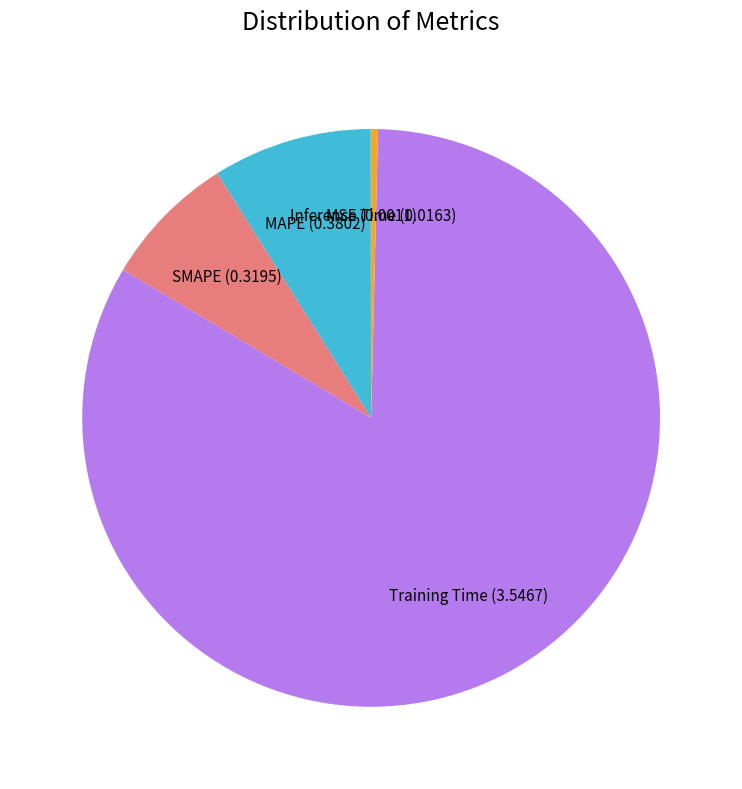

Does Training Time represent more than half of the total?

Yes